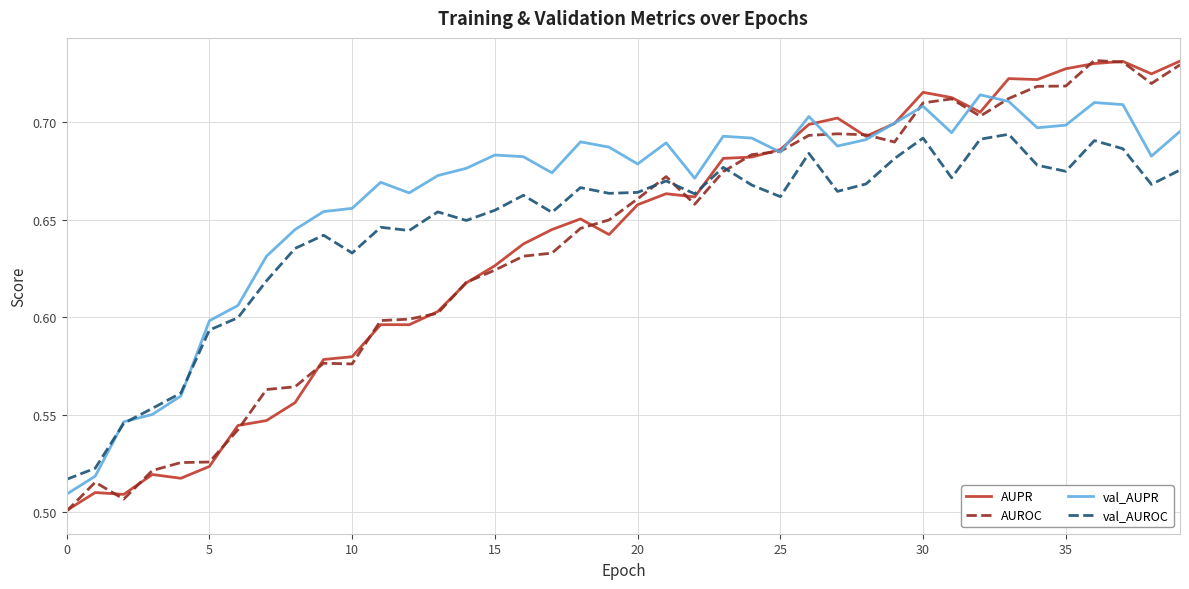

What is the difference between the second highest and second lowest values in the AUROC series?

0.2